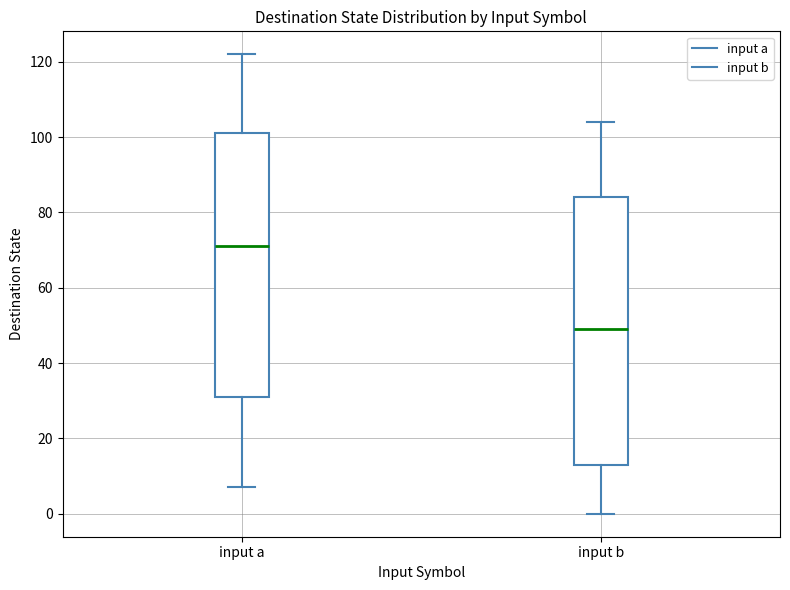

Reading left to right, read every box against the y-axis: the position of its median line, the range the box covers, and the ends of its whiskers. The values are not printed on the chart, so give them approximately, as read against the axis.

input a: median 72, box 32 to 102, whiskers 8 to 122
input b: median 50, box 14 to 84, whiskers 0 to 104